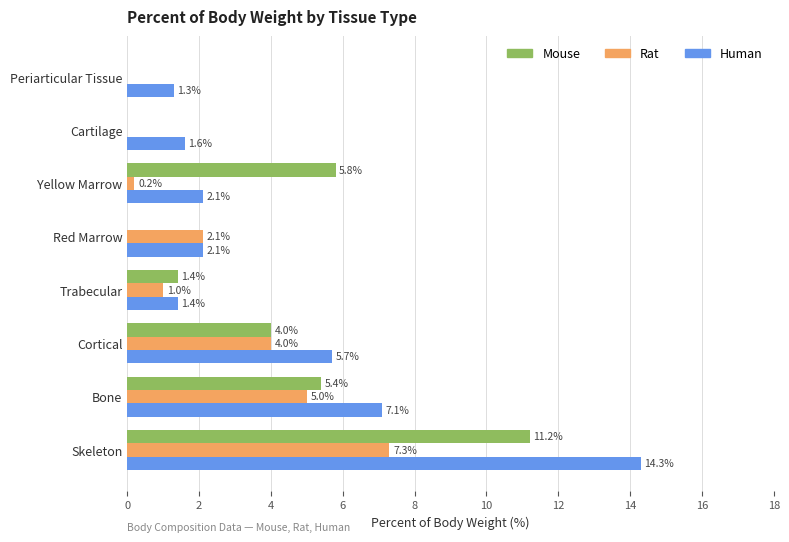

What is the sum of the Human values at Trabecular and Red Marrow?

3.5